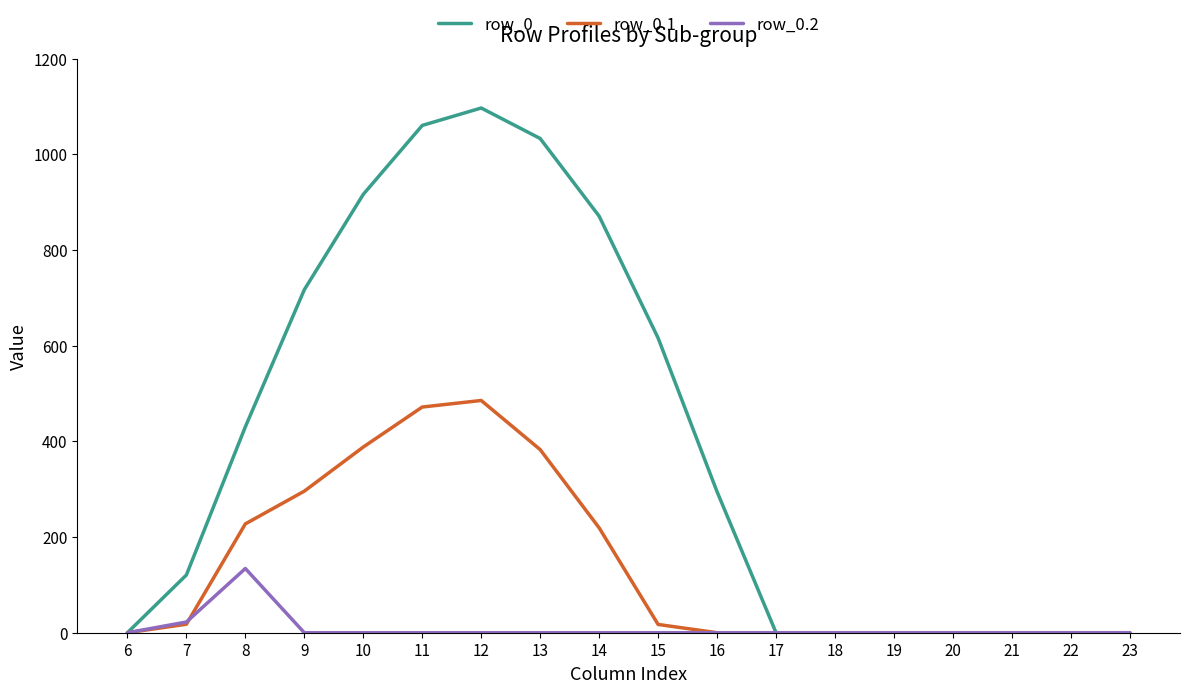

What is the maximum value shown in the chart?

1096.7